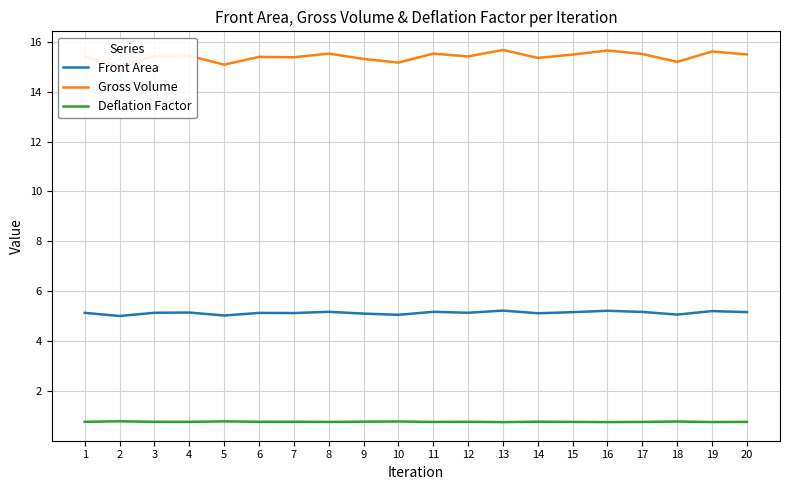

Which has a higher value, 7 or 20?

20